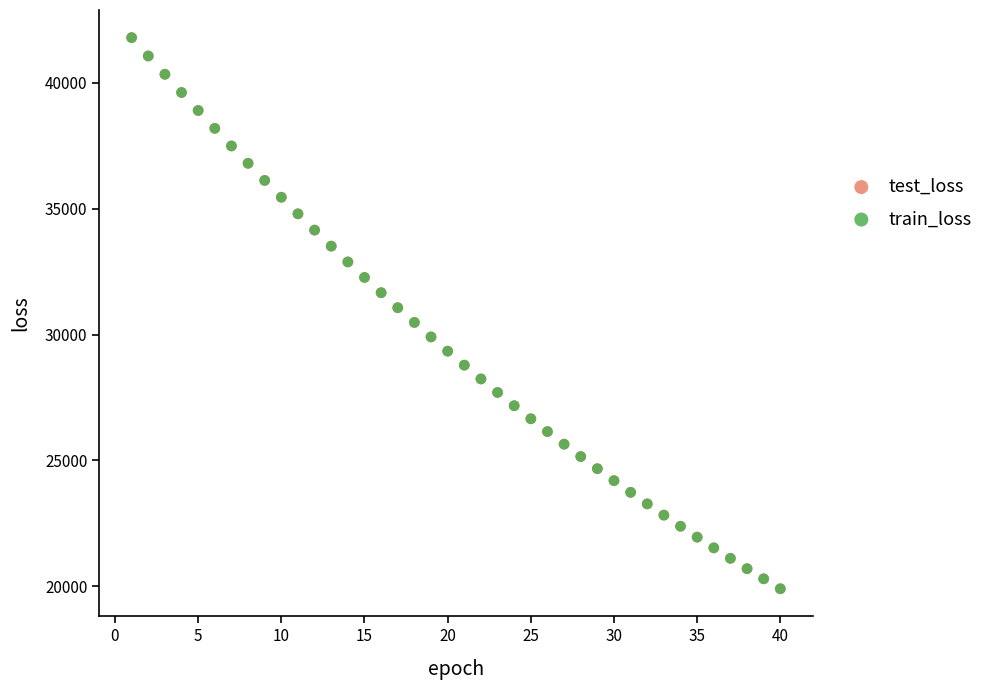

What are all the series names shown in the legend?

test_loss, train_loss